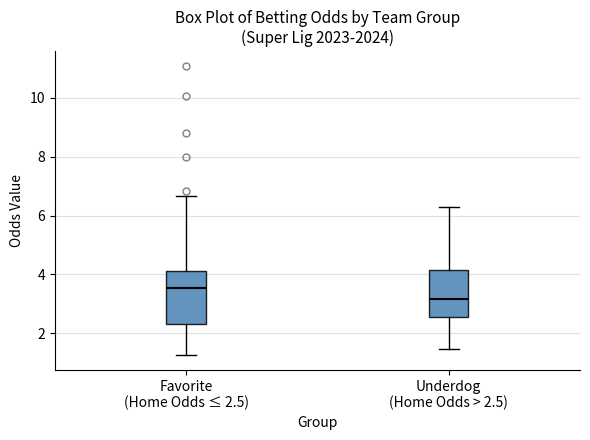

Which box is the tallest, from its lower edge to its upper edge?

Favorite (Home Odds ≤ 2.5)